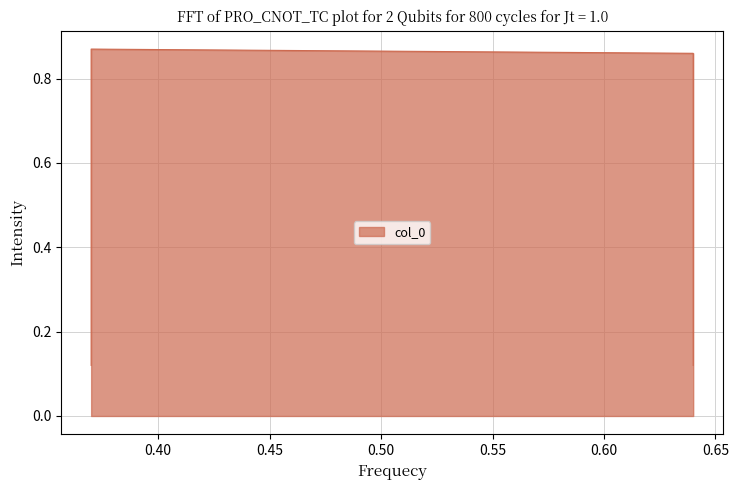

Reading left to right, transcribe all the data shown in this chart.

0.1	0.9	0.9	0.1